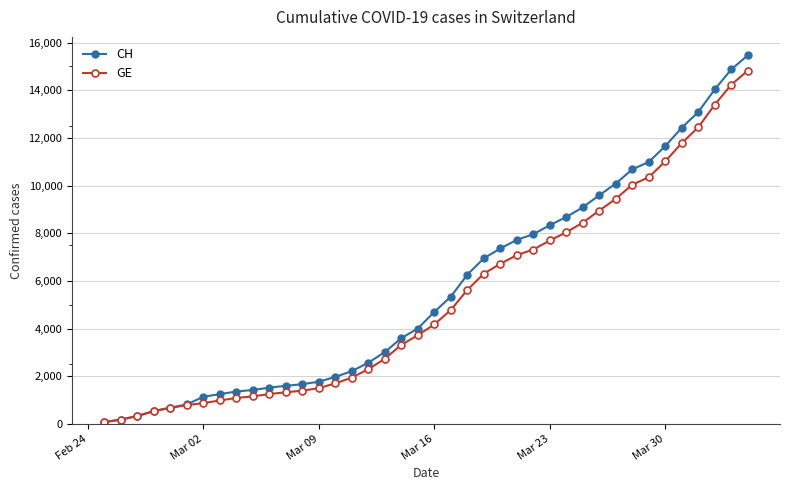

Which series has the largest range (max minus min)?

CH